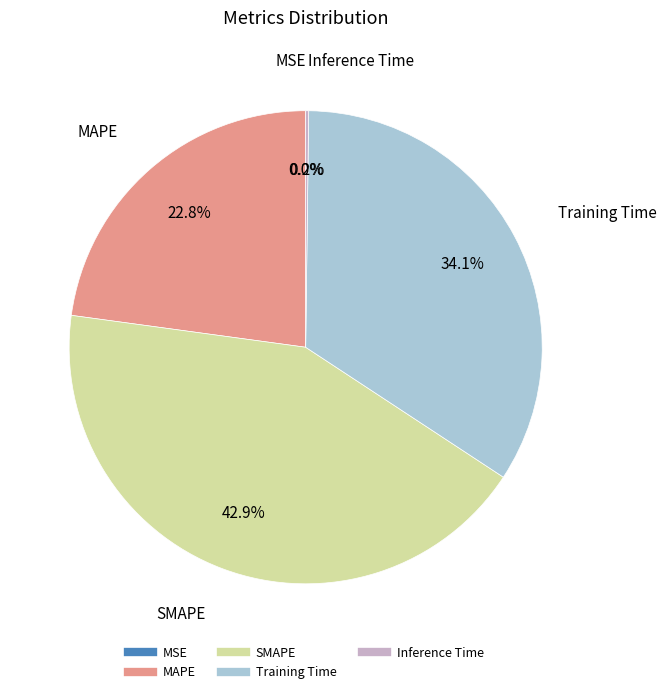

What is the largest slice in the pie chart?

SMAPE